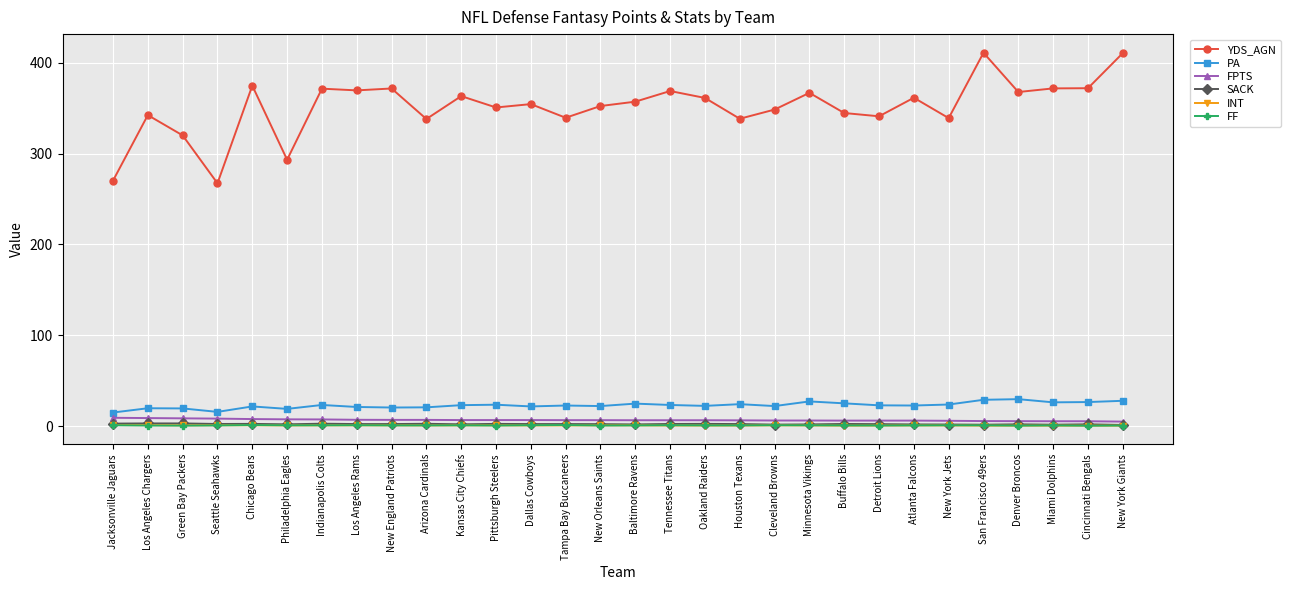

Where is the first local minimum for YDS_AGN?

Seattle Seahawks